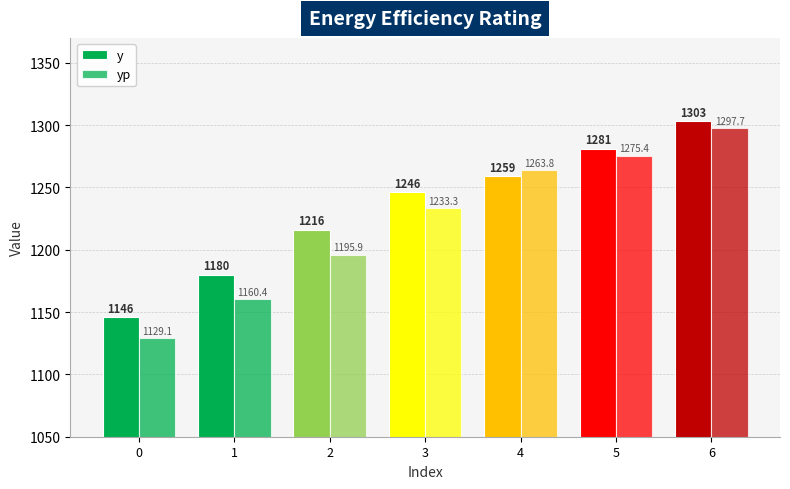

What is the sum of all yp values?

8555.5